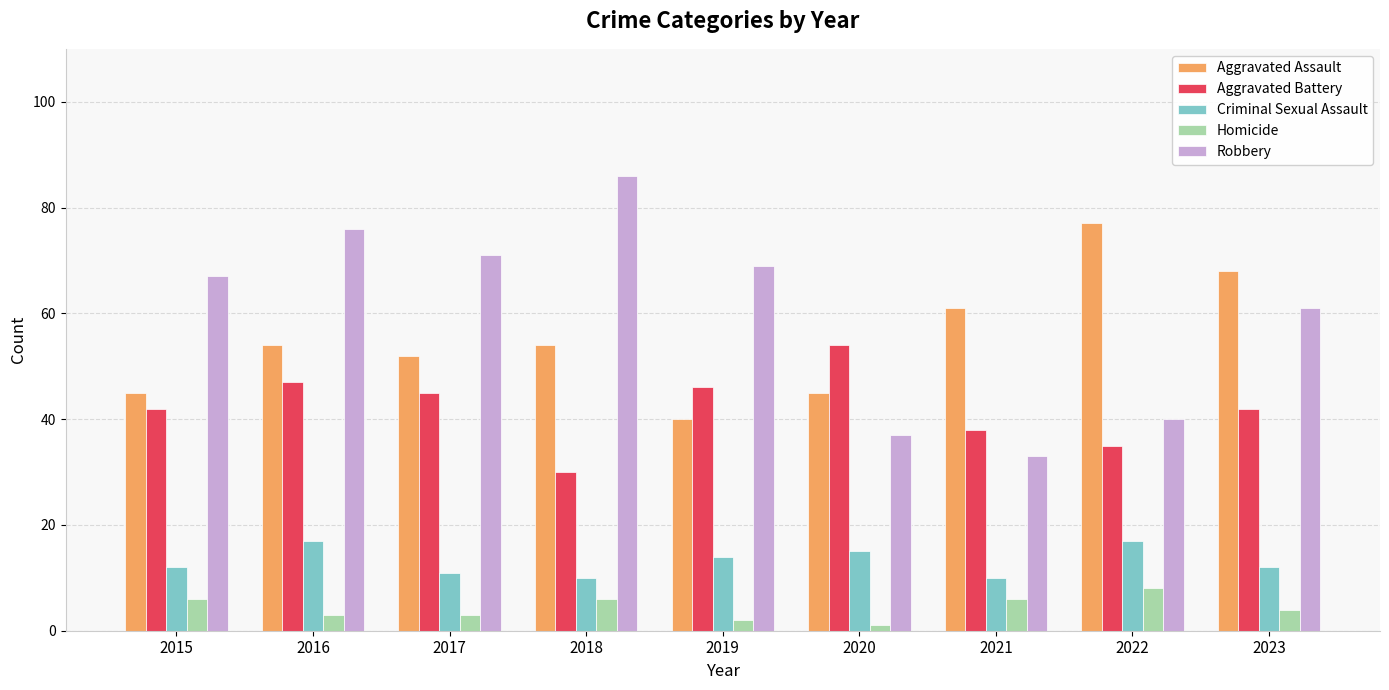

What is the minimum value for Aggravated Assault?

40